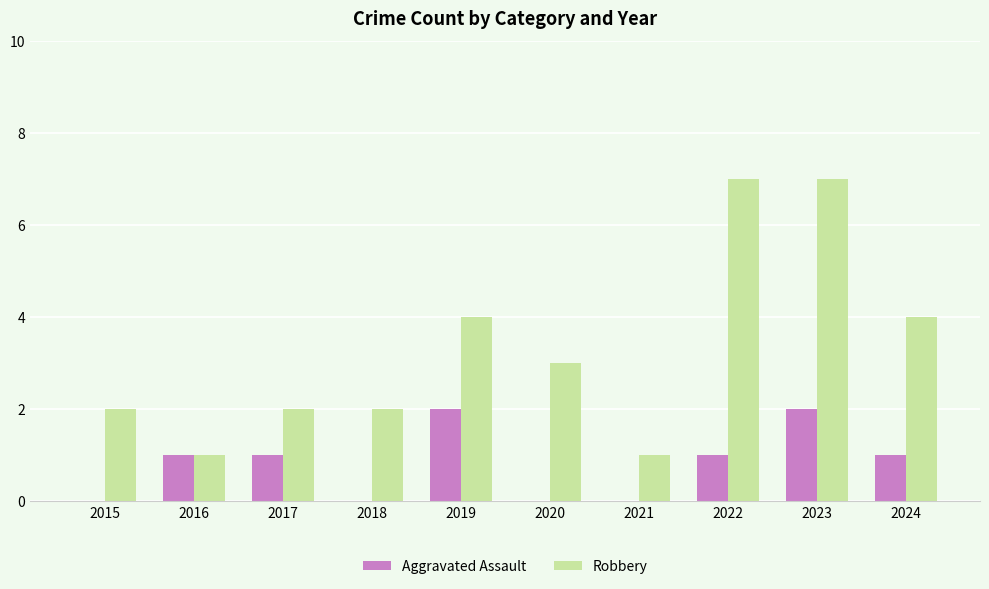

The Robbery series shows 2 at 2017. True or false?

True